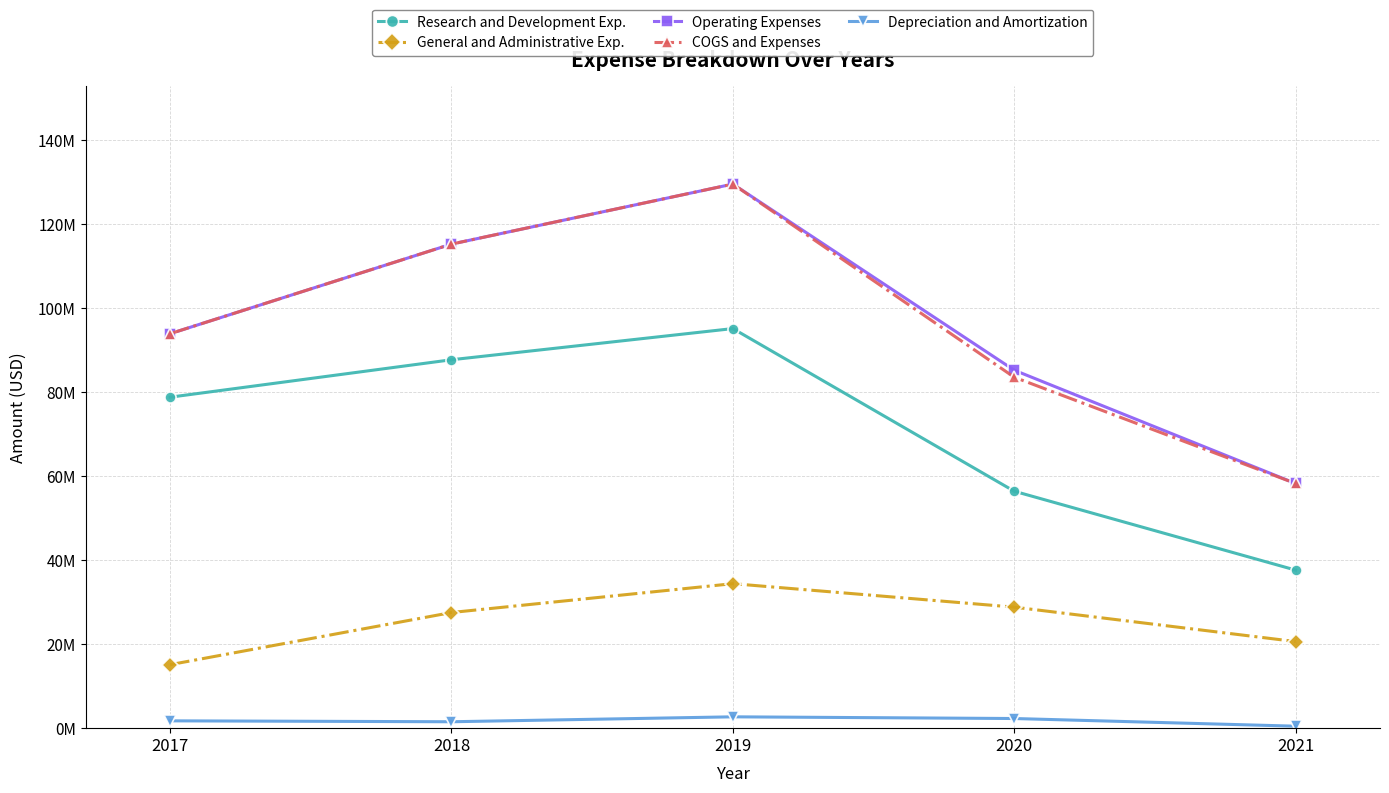

Count the Research and Development Exp. values in the range 56414000 to 87716000.

3